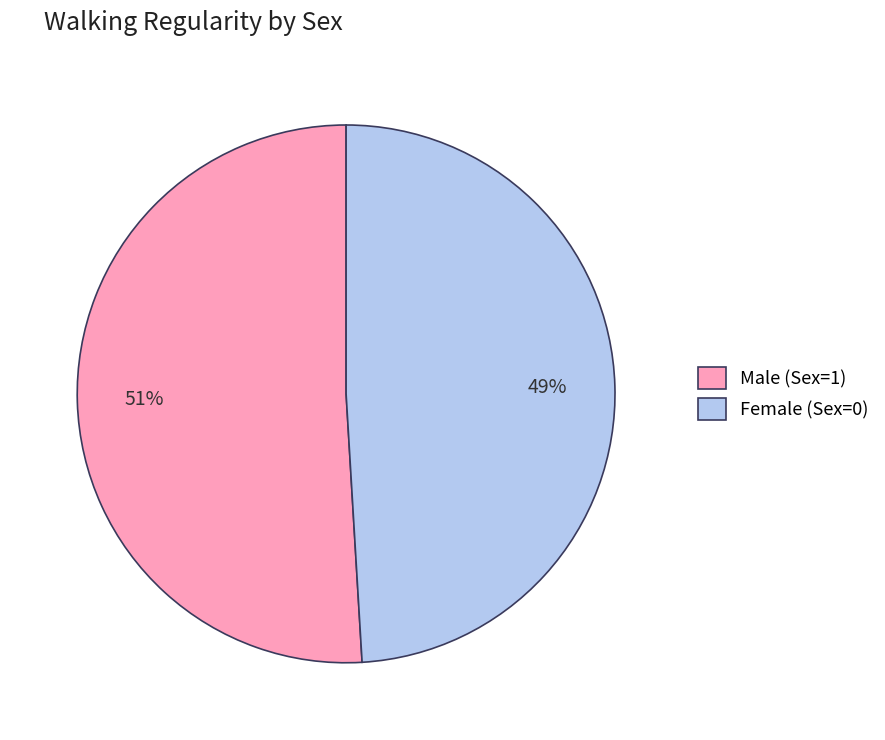

The Male (Sex=1) slice represents 51% of the pie. True or false?

True